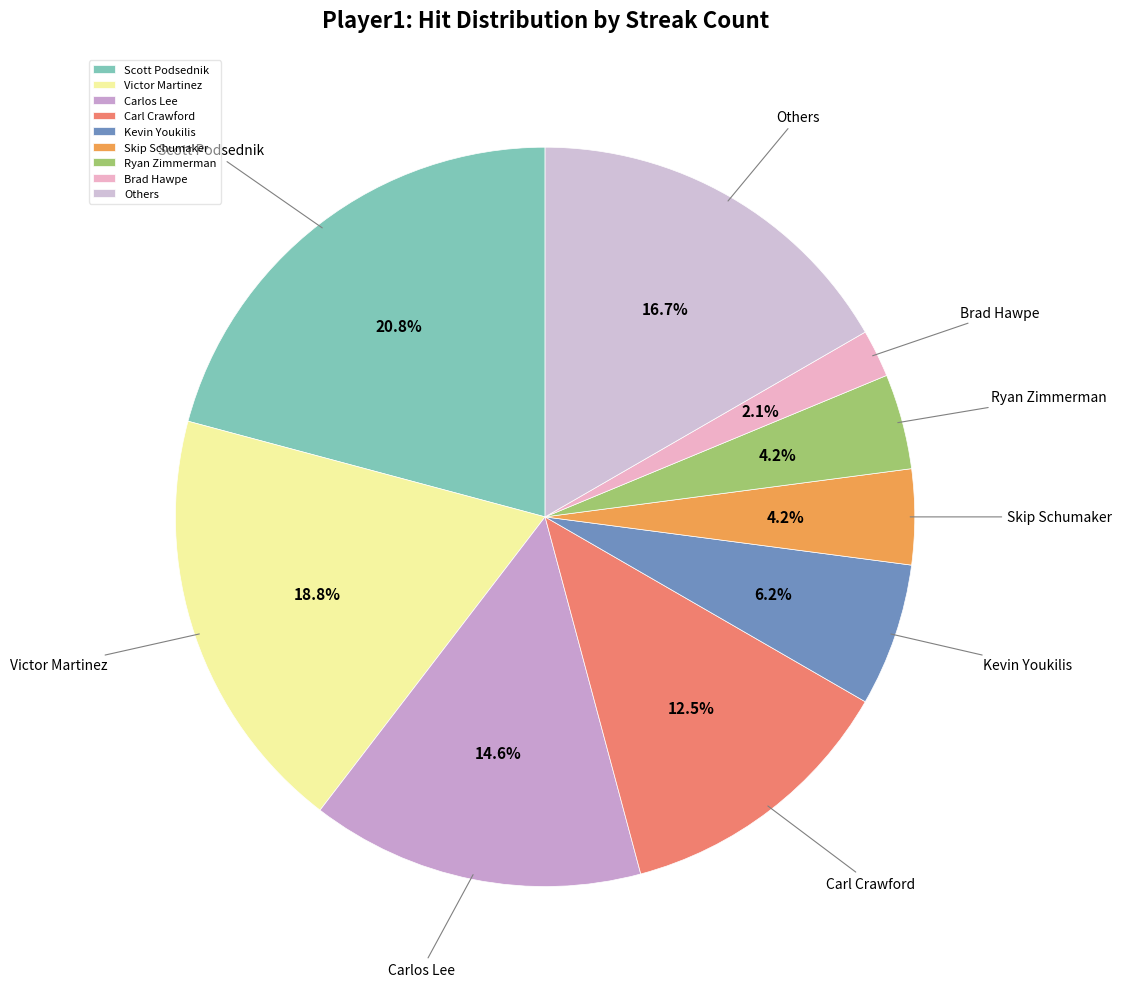

How many segments does this pie chart have?

9